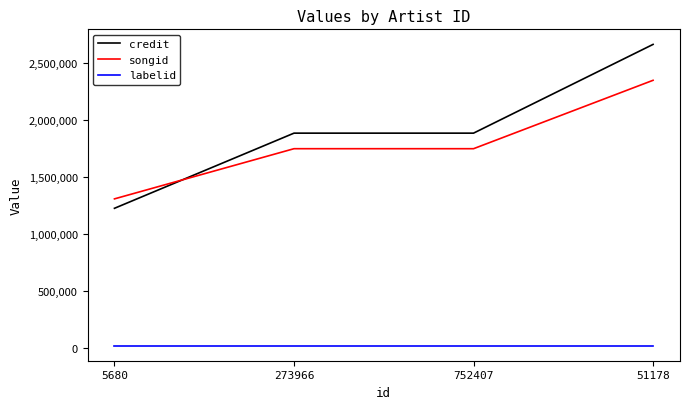

Which series ends up on top after the final intersection of credit and songid?

credit